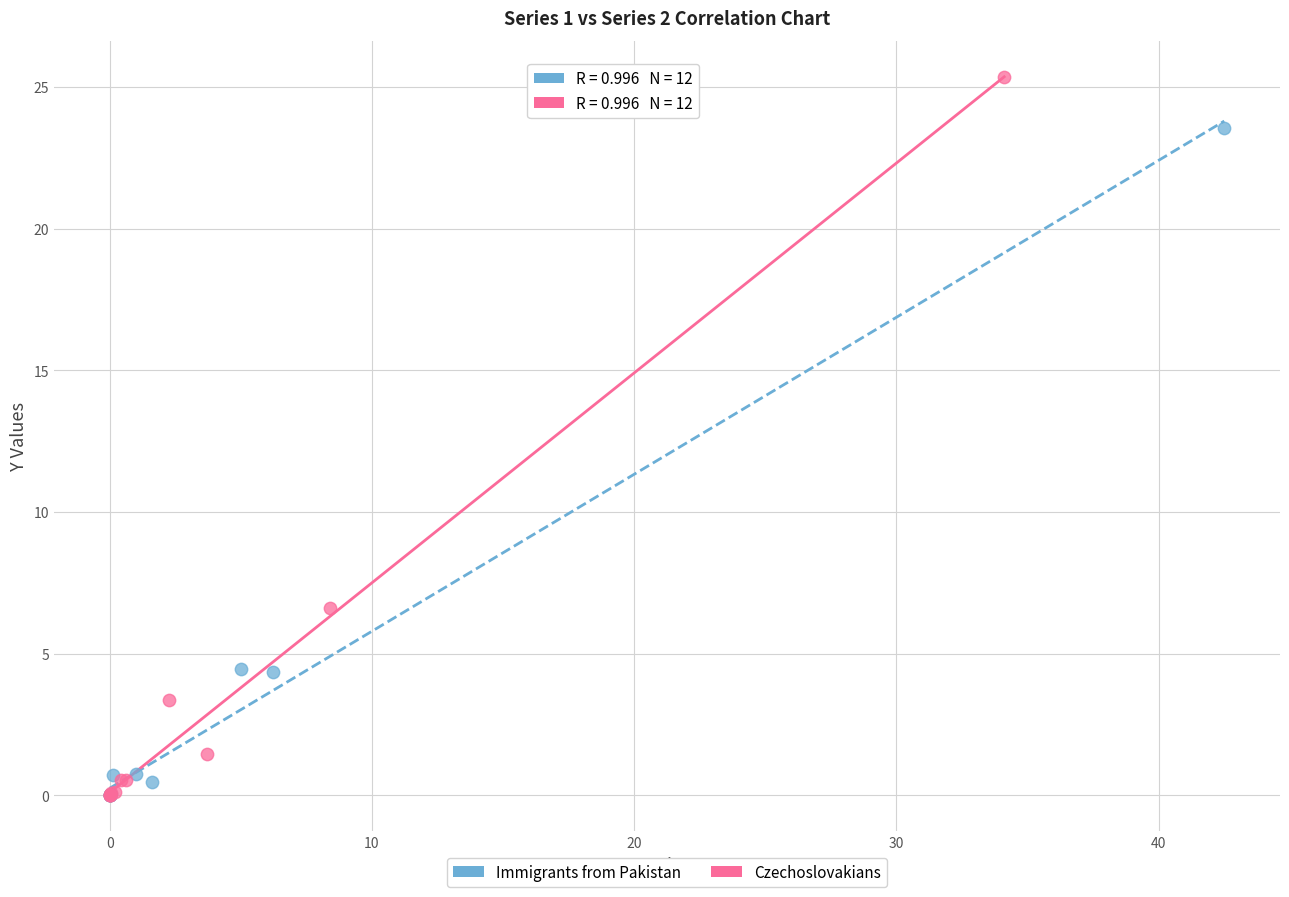

What are all the series names shown in the legend?

Immigrants from Pakistan, Czechoslovakians